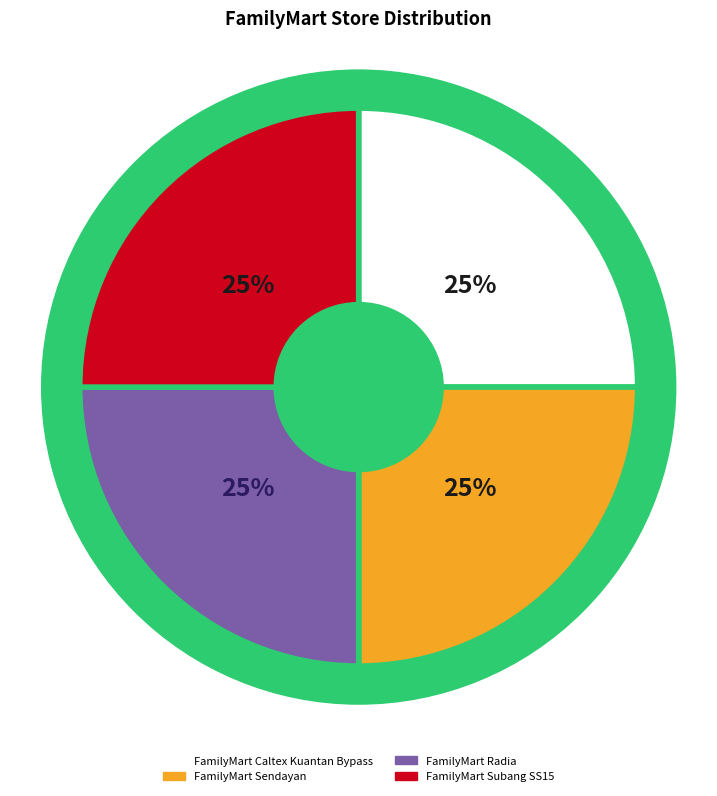

Combined, do FamilyMart Radia and FamilyMart Sendayan account for over 50%?

No